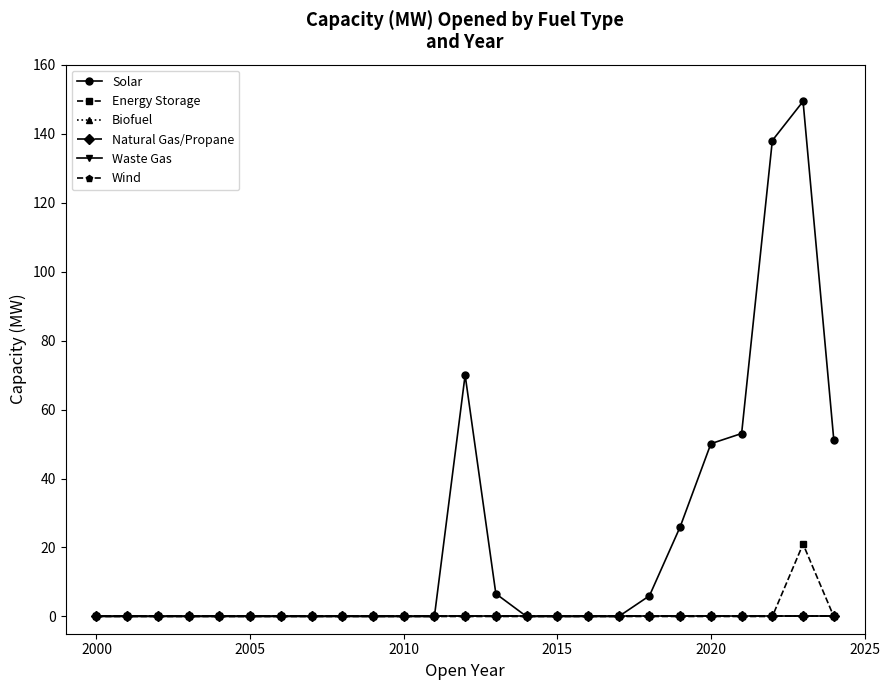

True or false: Energy Storage and Solar intersect in this chart.

False